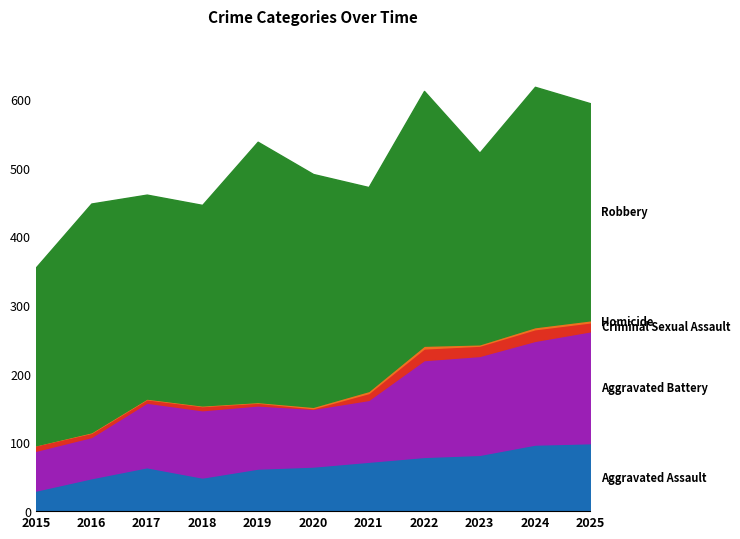

Rank the series at 2024 from lowest to highest value.

Homicide, Criminal Sexual Assault, Aggravated Assault, Aggravated Battery, Robbery